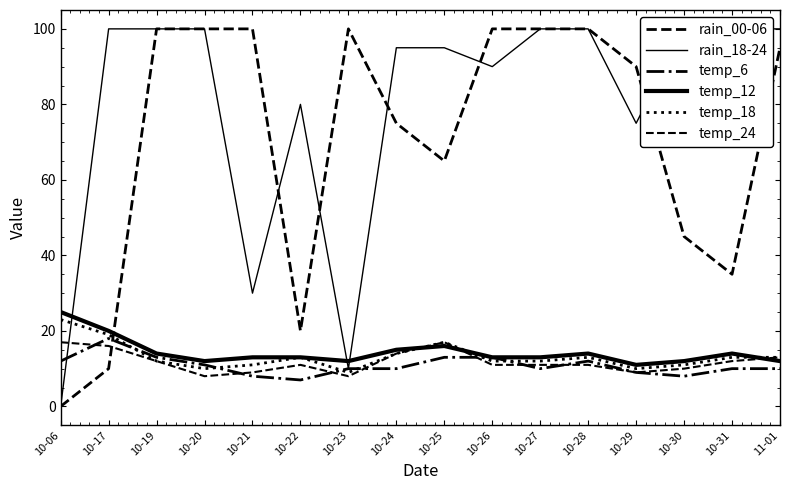

Is it true that rain_18-24 equals 5 at 10-23?

False